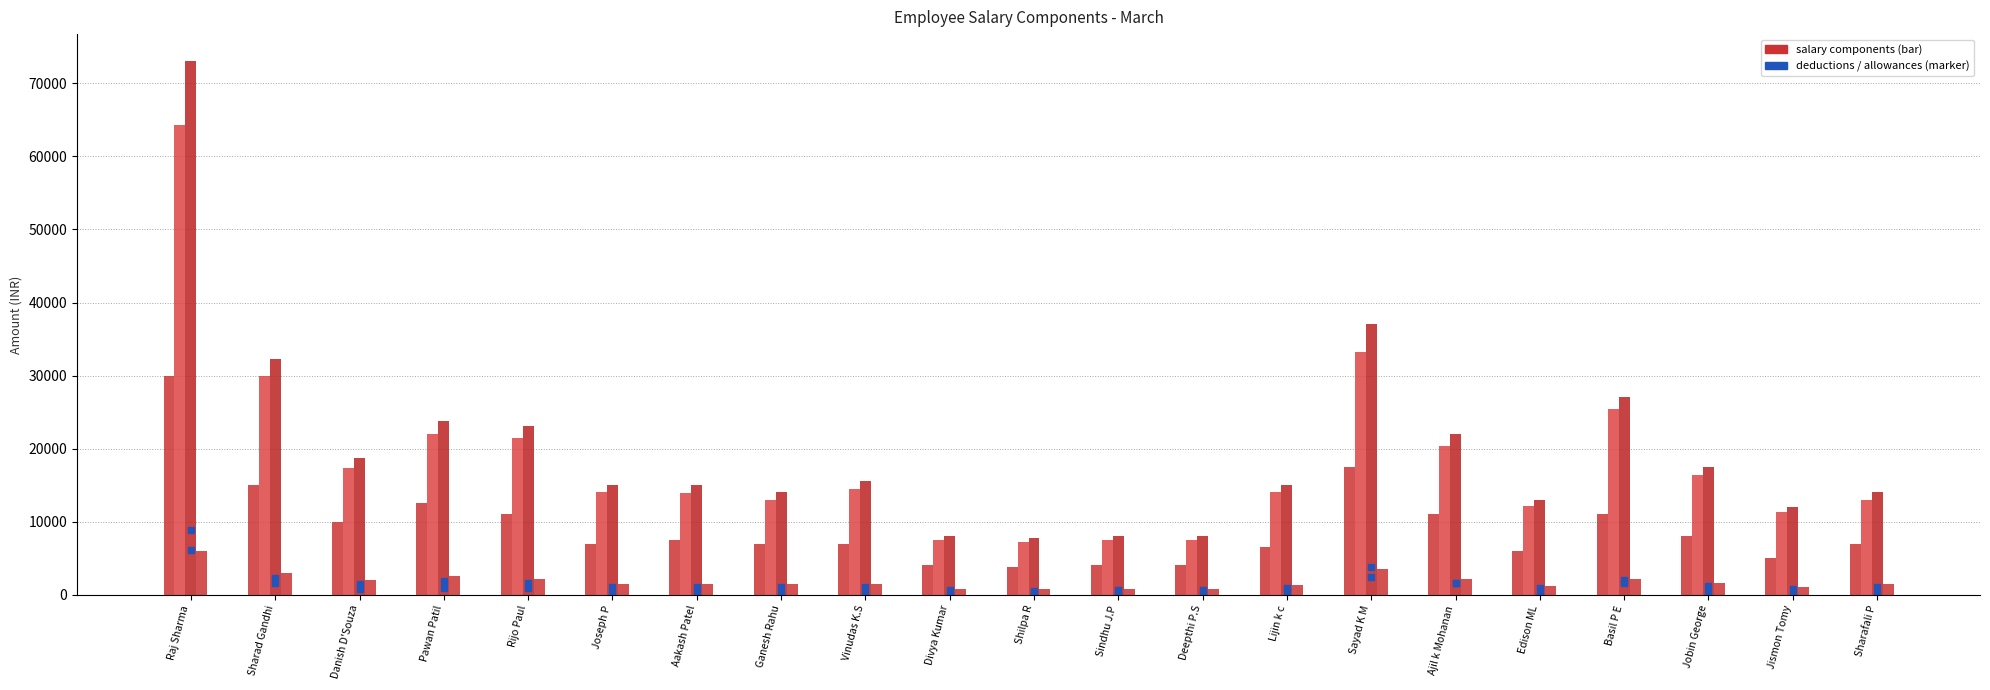

What is the maximum value for Basic Salary?

30000